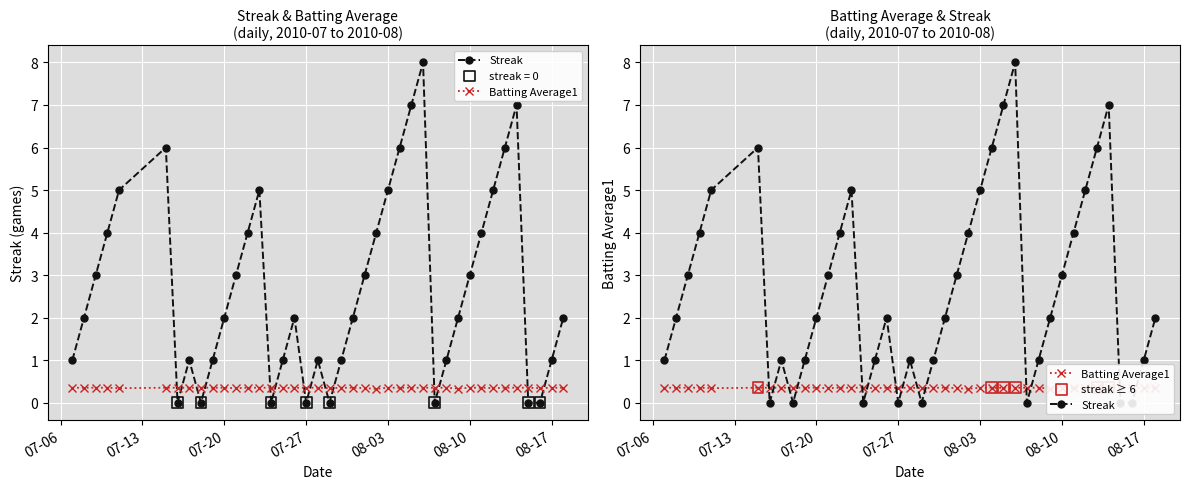

Is the value of Streak at 2010-07-18 greater than the value of Batting Average1 at 2010-08-08?

No